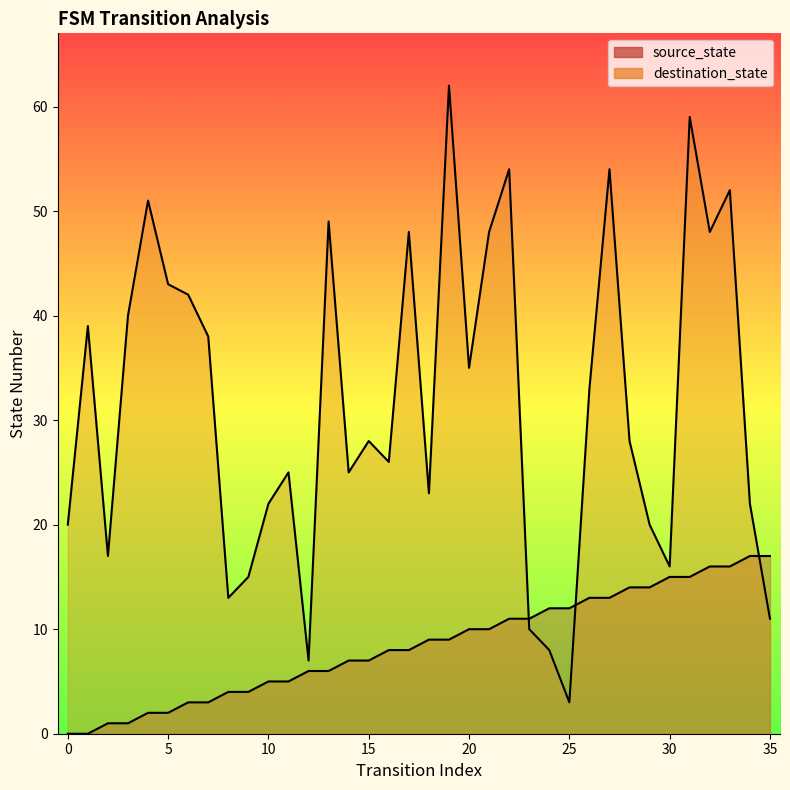

What is the total value across all series at 10?

27